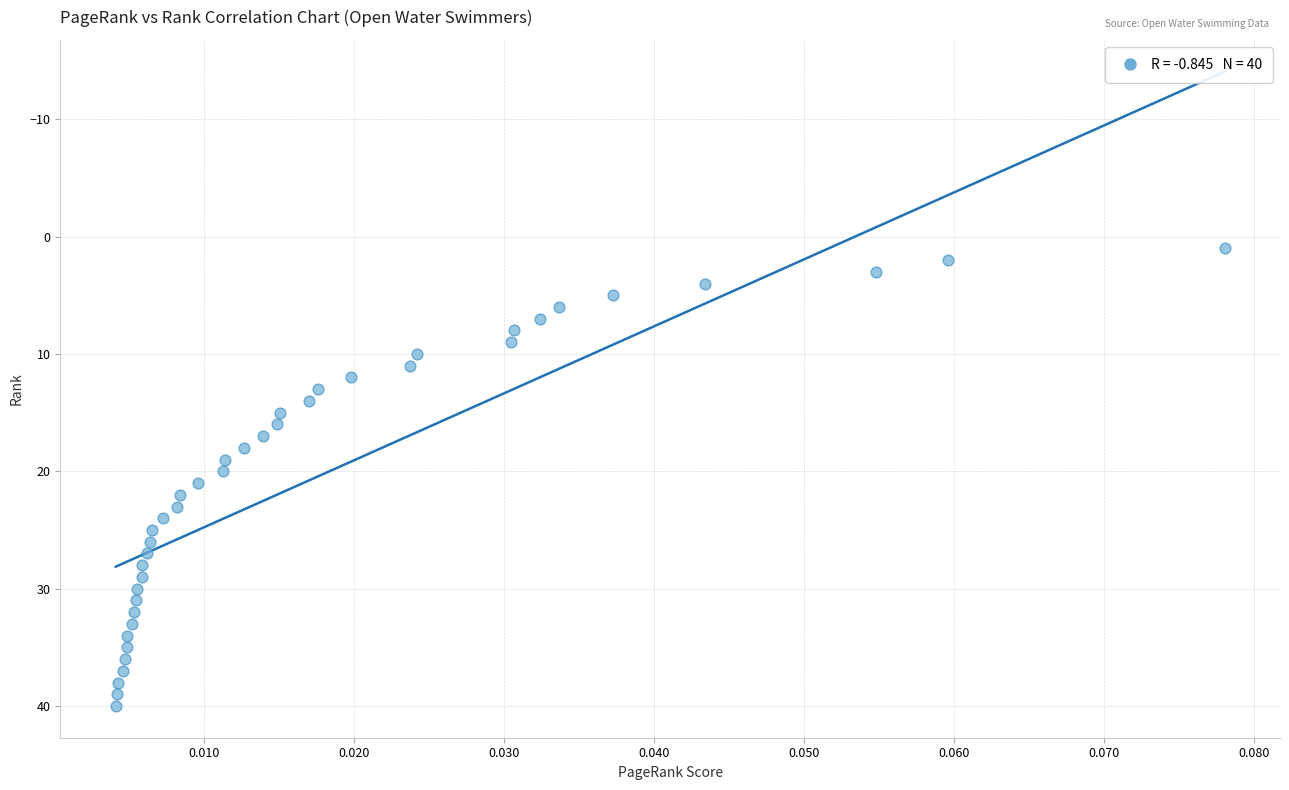

What is the range of Y values (max minus min)?

39